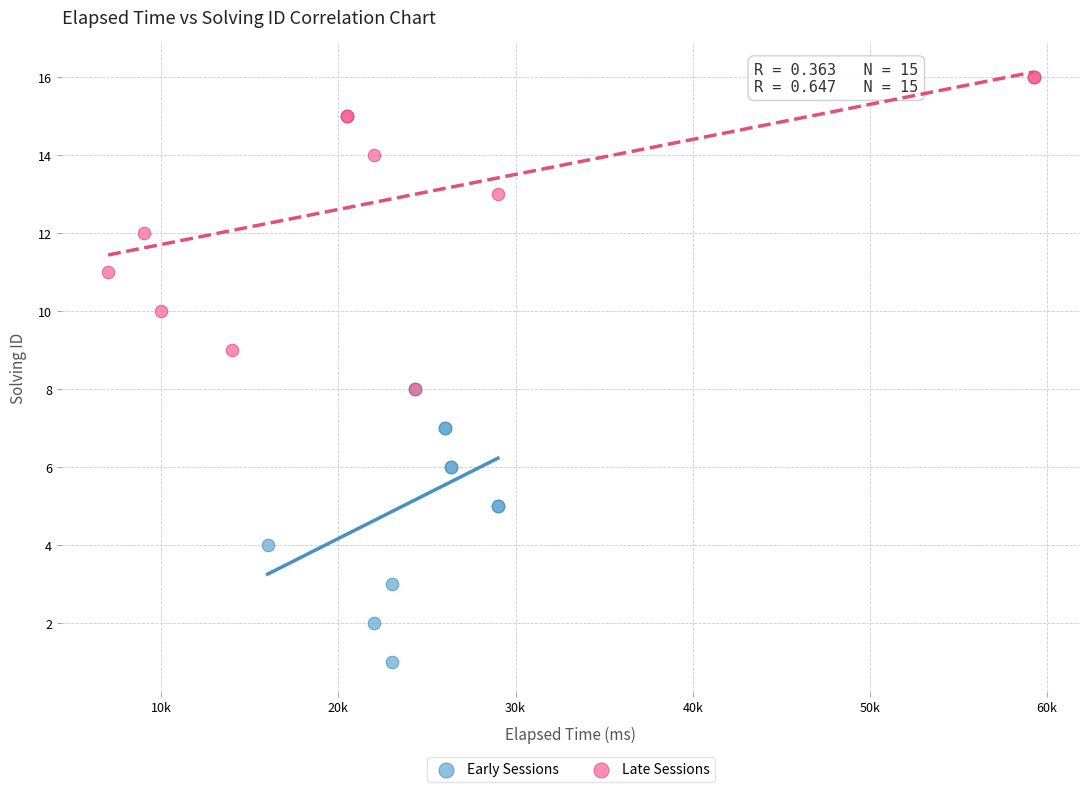

Which series reaches the minimum Y coordinate?

Early Sessions